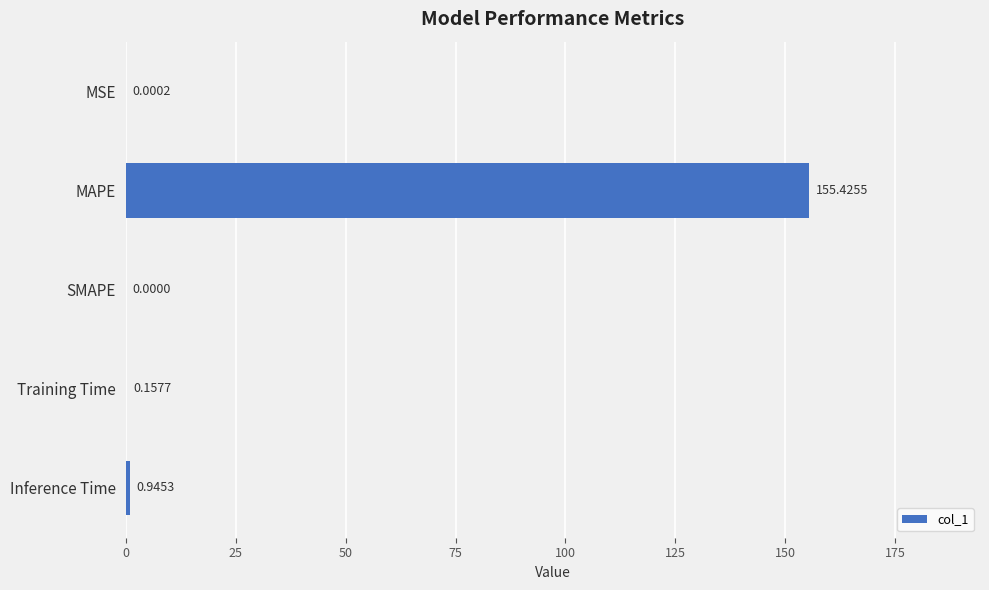

What is the sum of the values at SMAPE and MAPE?

155.4